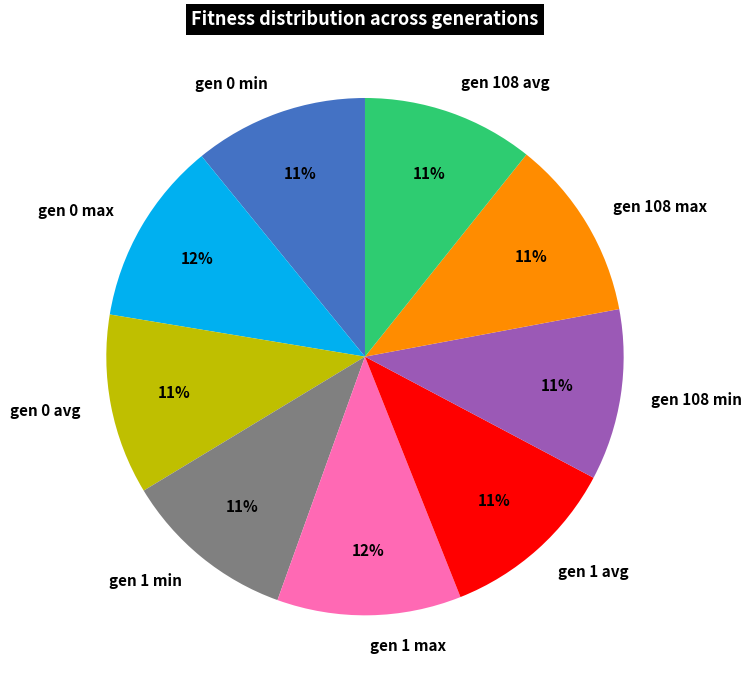

Approximately how many times larger is the value at gen 108 avg compared to gen 1 max?

0.9